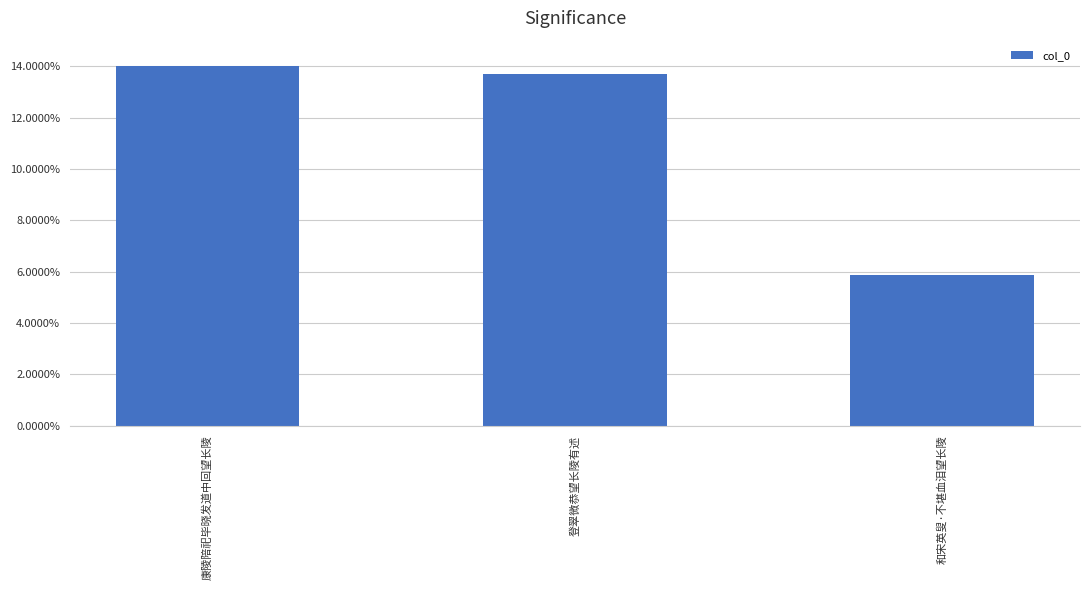

Does the chart contain stacked bars?

No